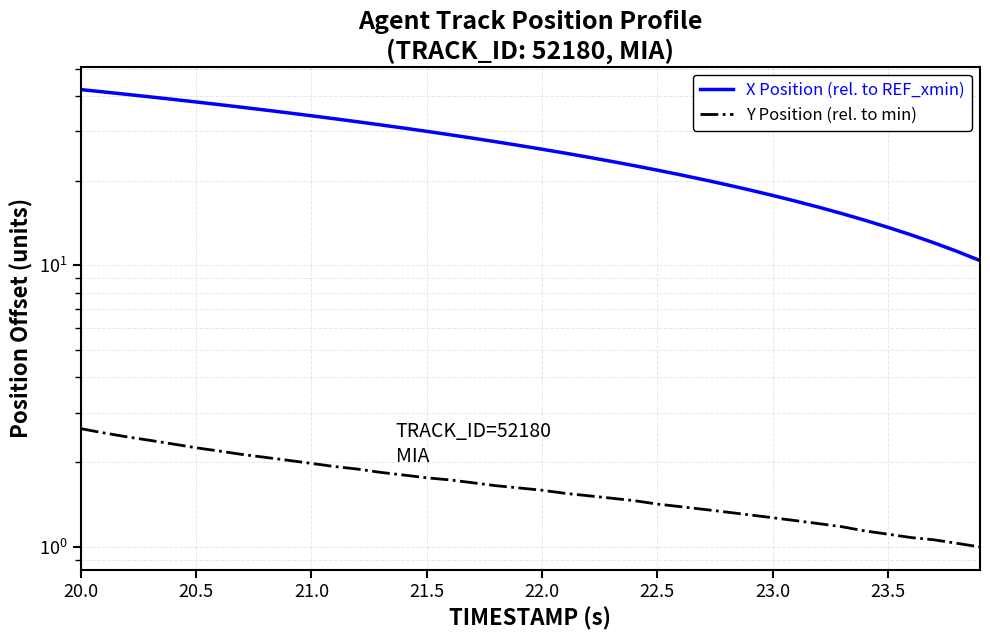

True or false: X Position (rel. to REF_xmin) and Y Position (rel. to min) cross at least once.

False